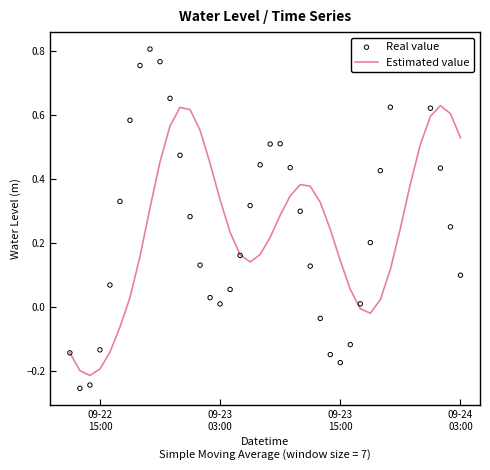

Which series has the widest spread of Y values?

Real value